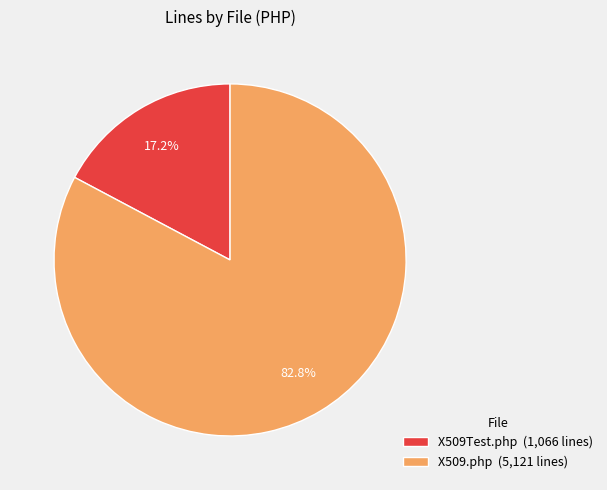

Which category has the biggest portion of the pie?

X509.php